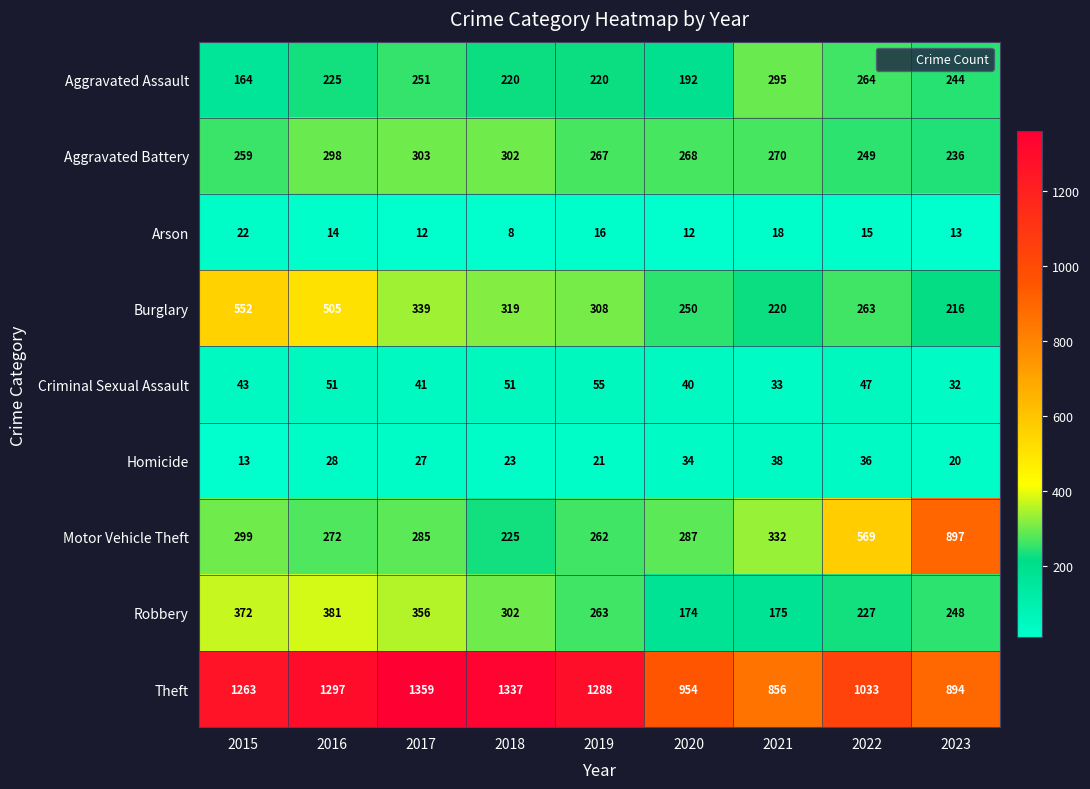

What is the greatest value displayed?

1359